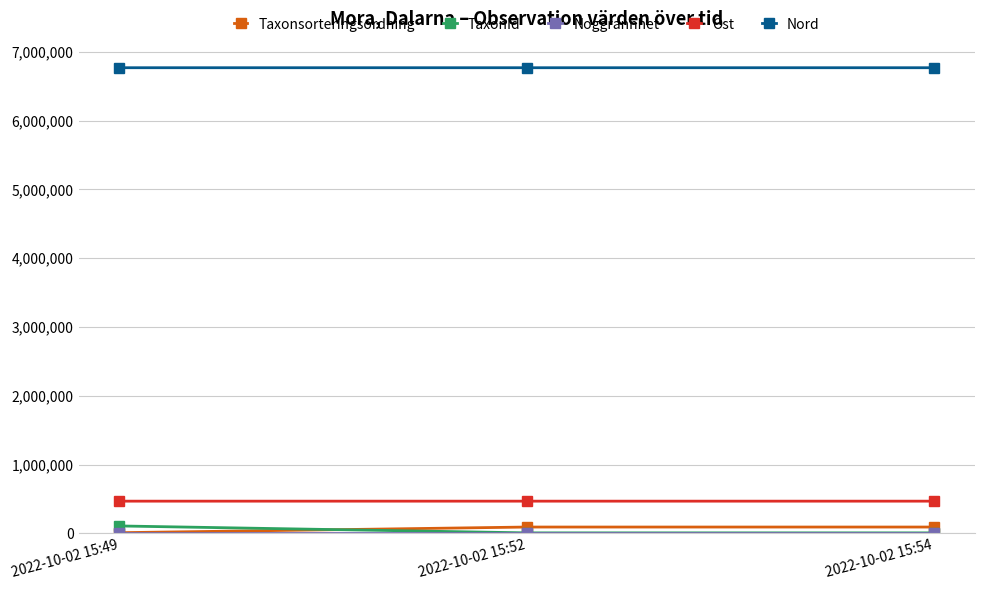

What is the value of the Ost point at the 2nd from the left?

467058.6